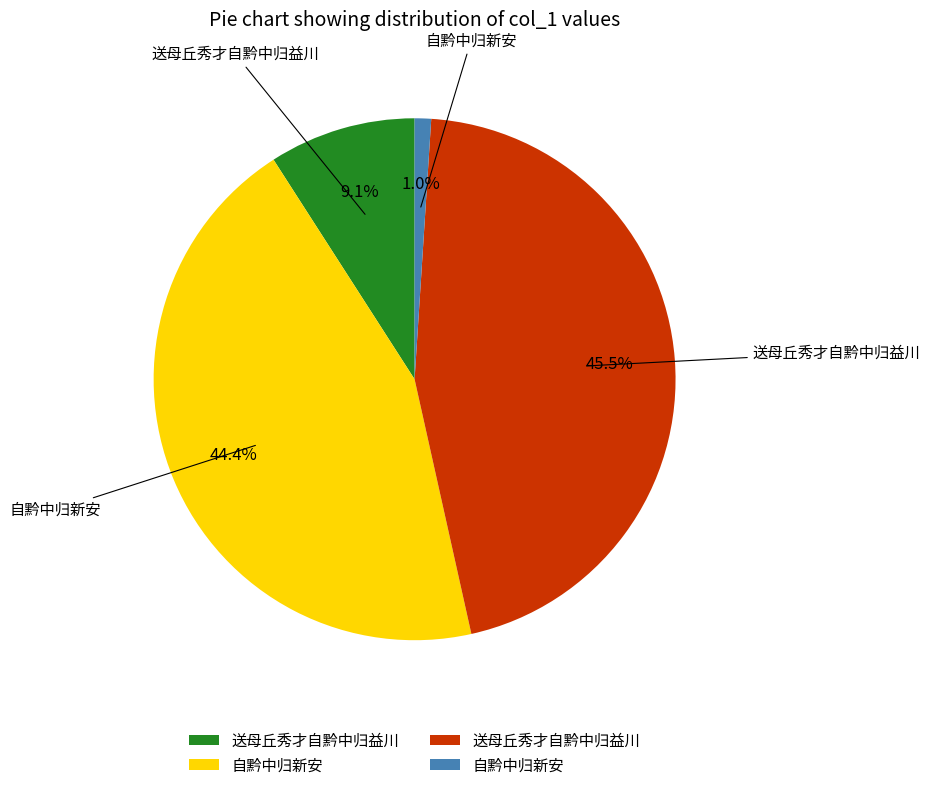

How many slices are in this pie chart?

4